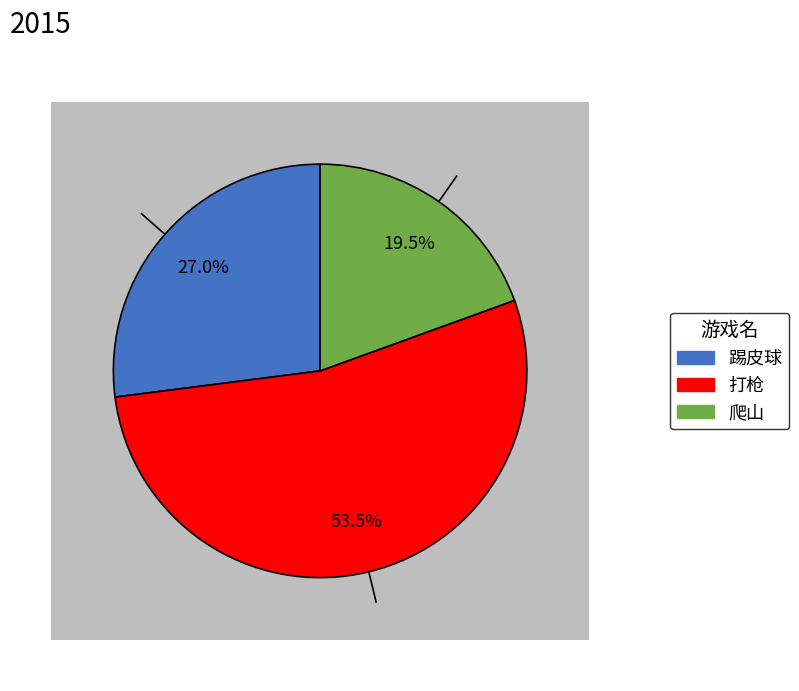

What percentage do 爬山 and 踢皮球 together represent?

46.5%